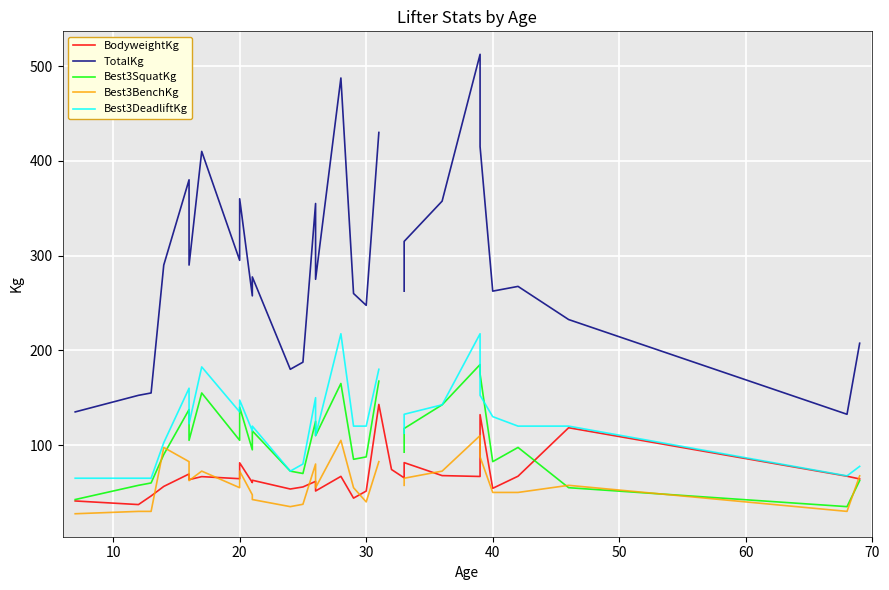

Rank the series by their maximum value, from lowest to highest.

Best3BenchKg, BodyweightKg, Best3SquatKg, Best3DeadliftKg, TotalKg